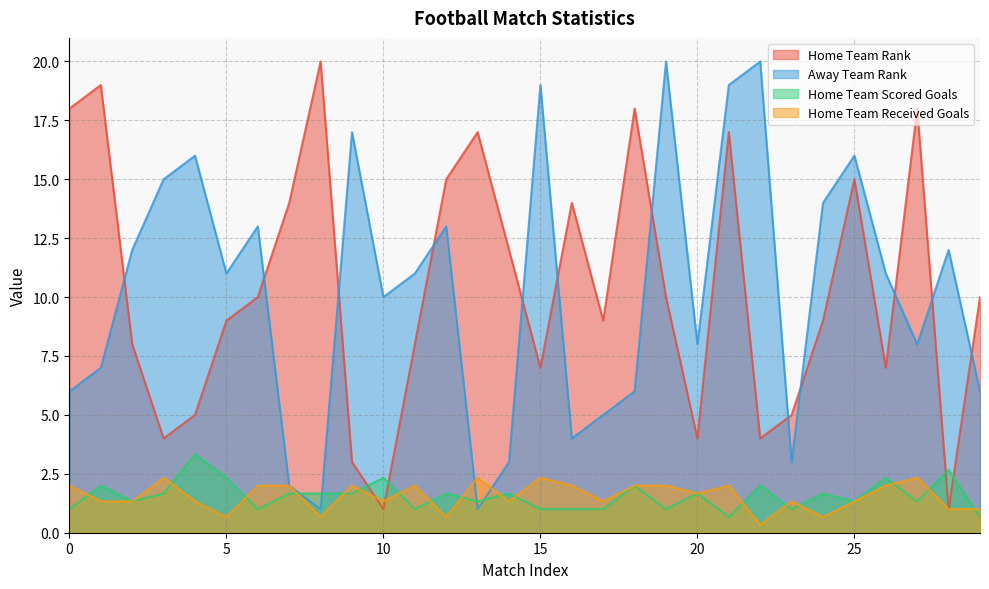

At how many categories does at least one series exceed 6?

29